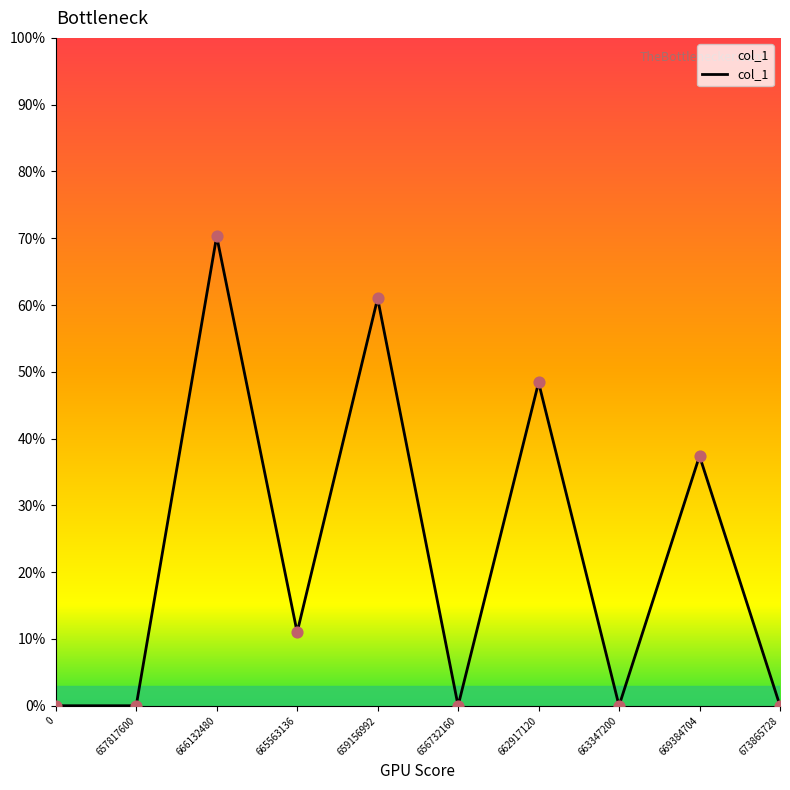

What is the change in value from 663347200 to 669384704?

+37.4